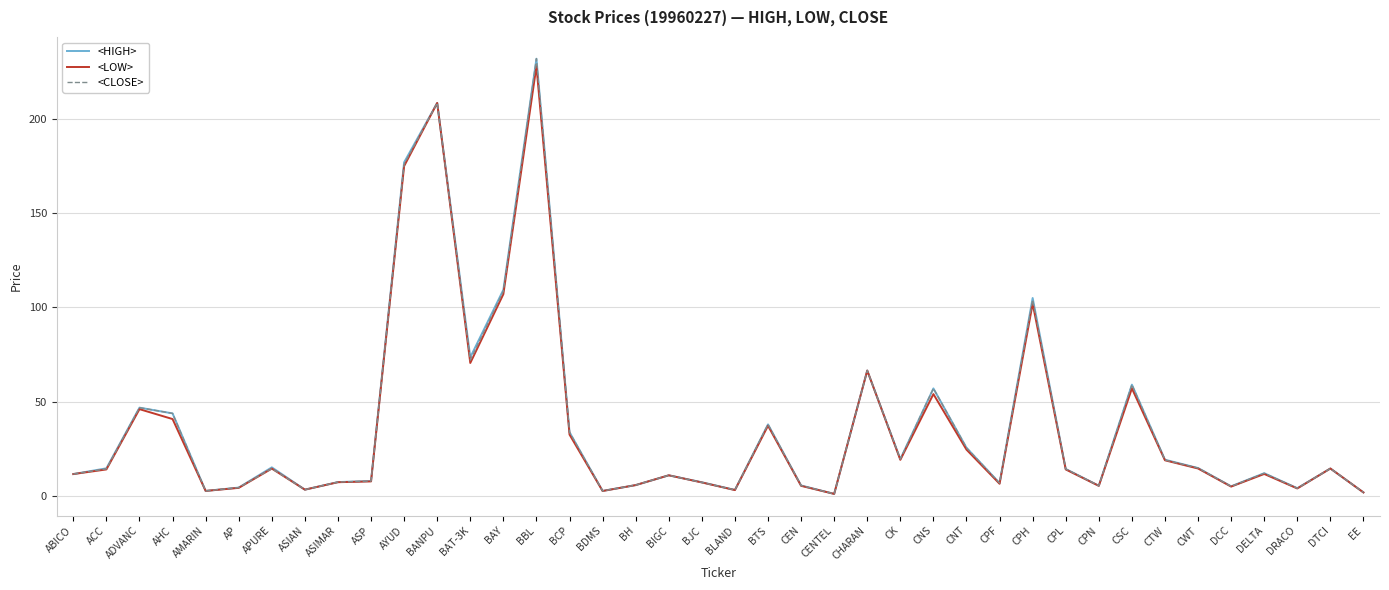

Count the number of categories in the chart.

40